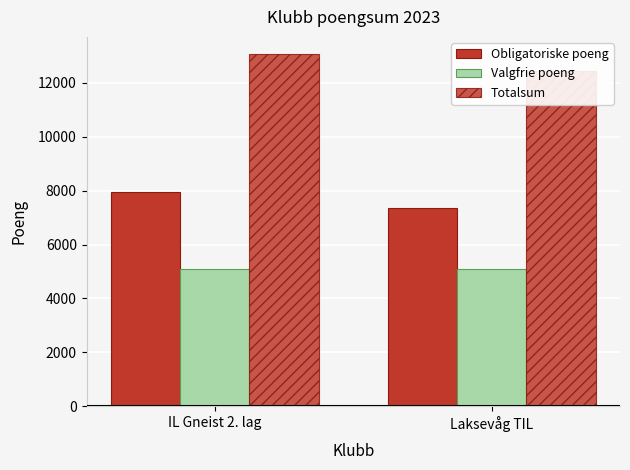

Which has a higher value, Laksevåg TIL or IL Gneist 2. lag?

IL Gneist 2. lag